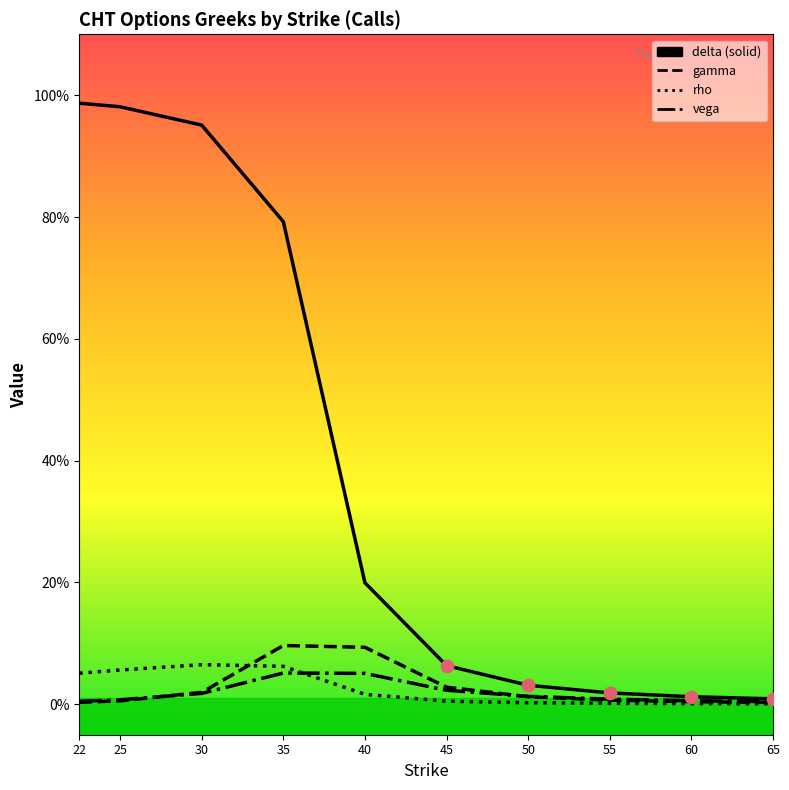

At which category is the sum across all series the highest?

30